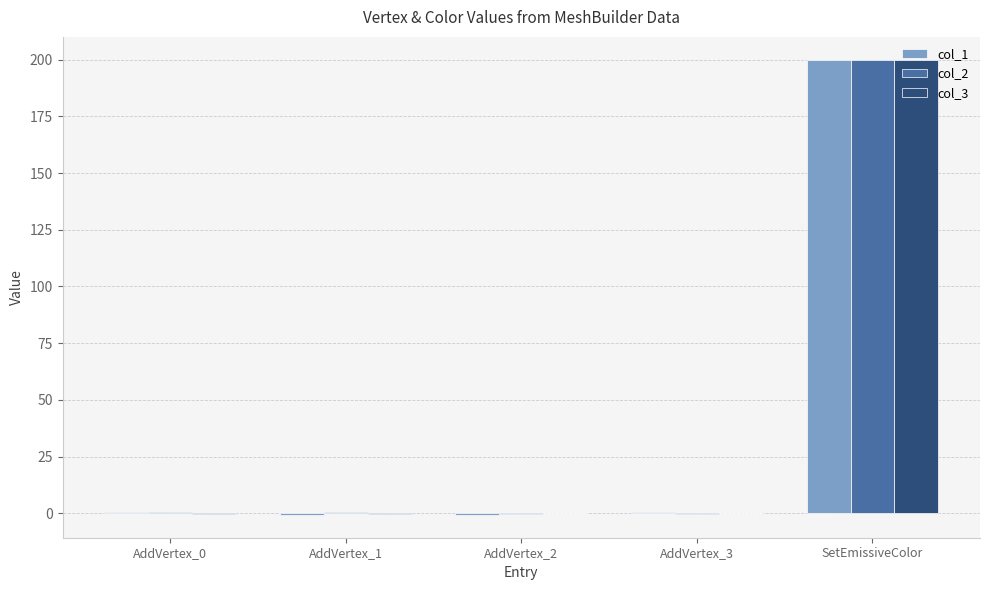

The value of col_2 at SetEmissiveColor is 57.5. True or false?

False